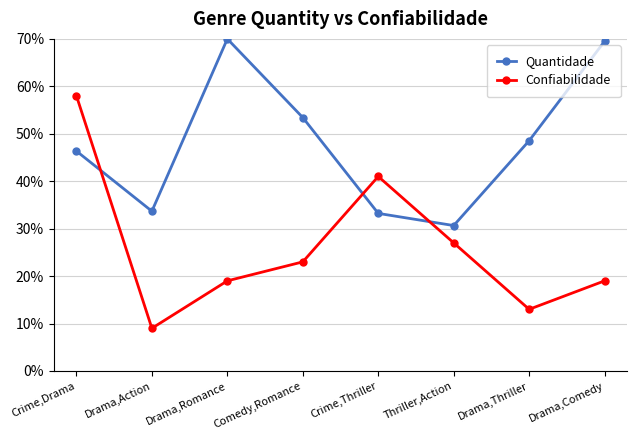

Which series has the largest total across all categories?

Quantidade